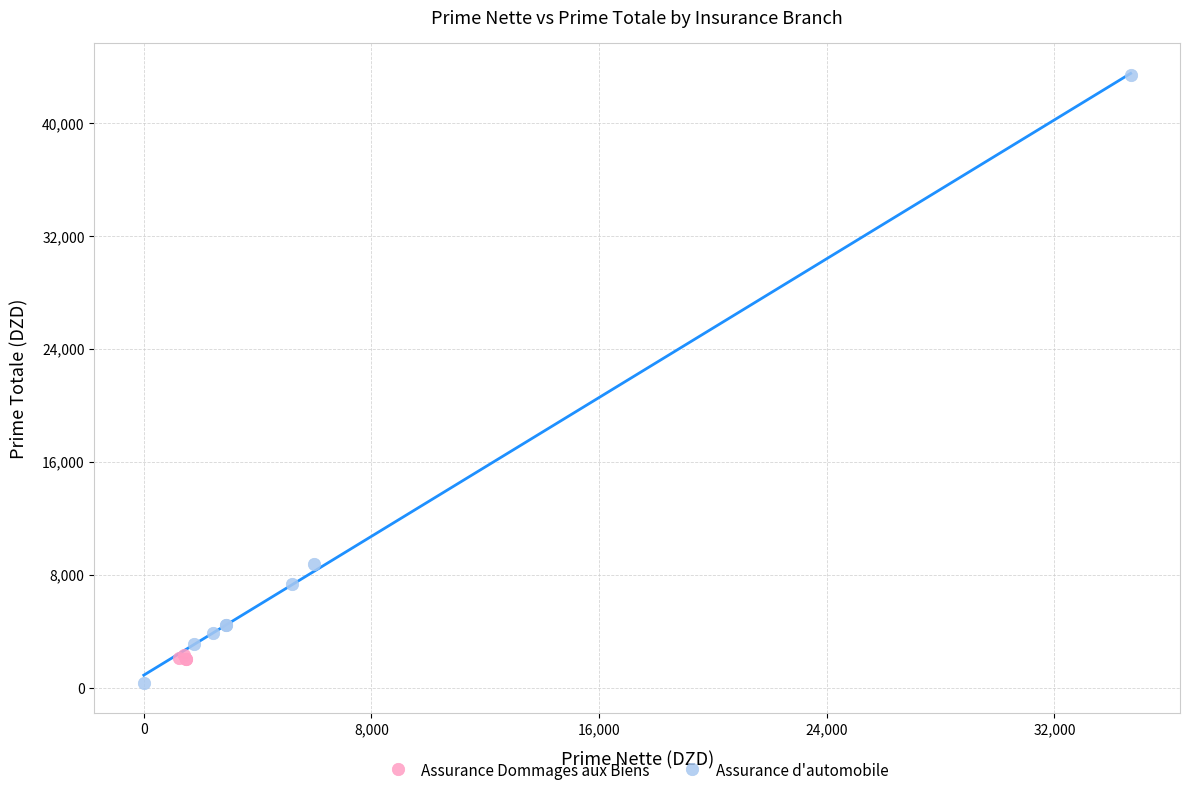

Which series has the widest spread of Y values?

Assurance d'automobile